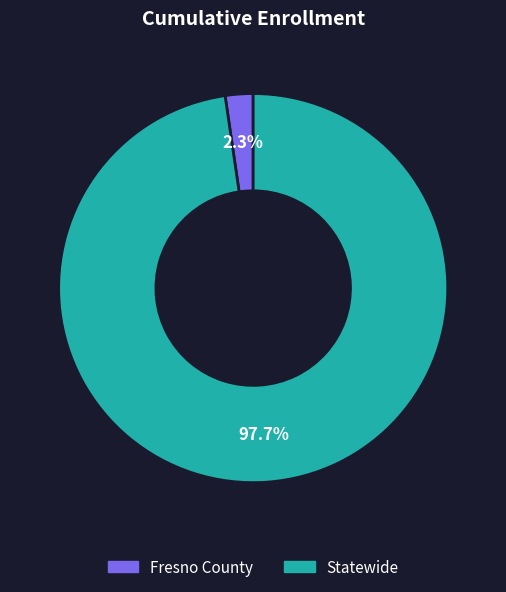

Does Statewide account for over 50% of the chart?

Yes